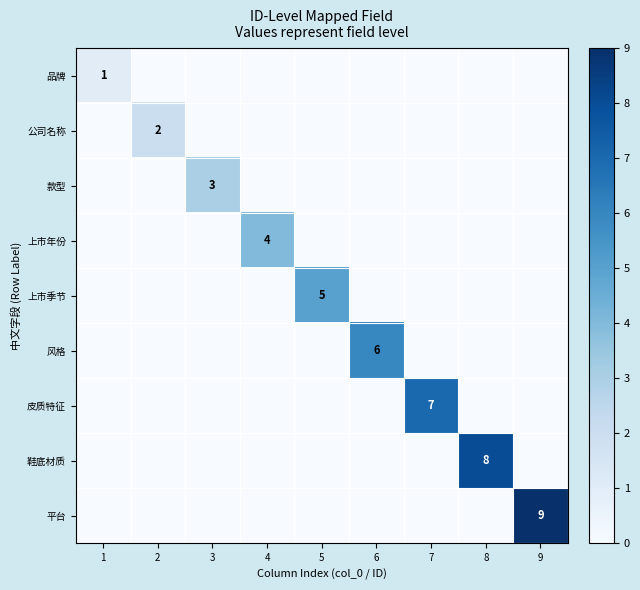

At which label is 平台 closest to 4?

1